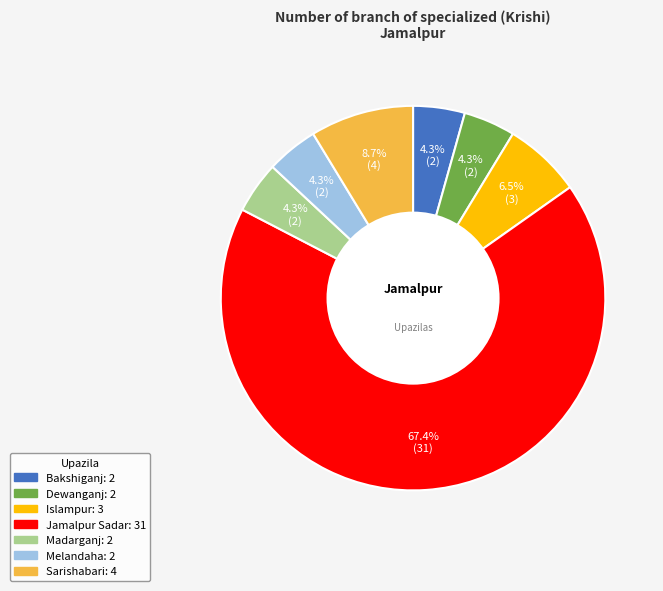

Which slice is the largest?

Jamalpur Sadar